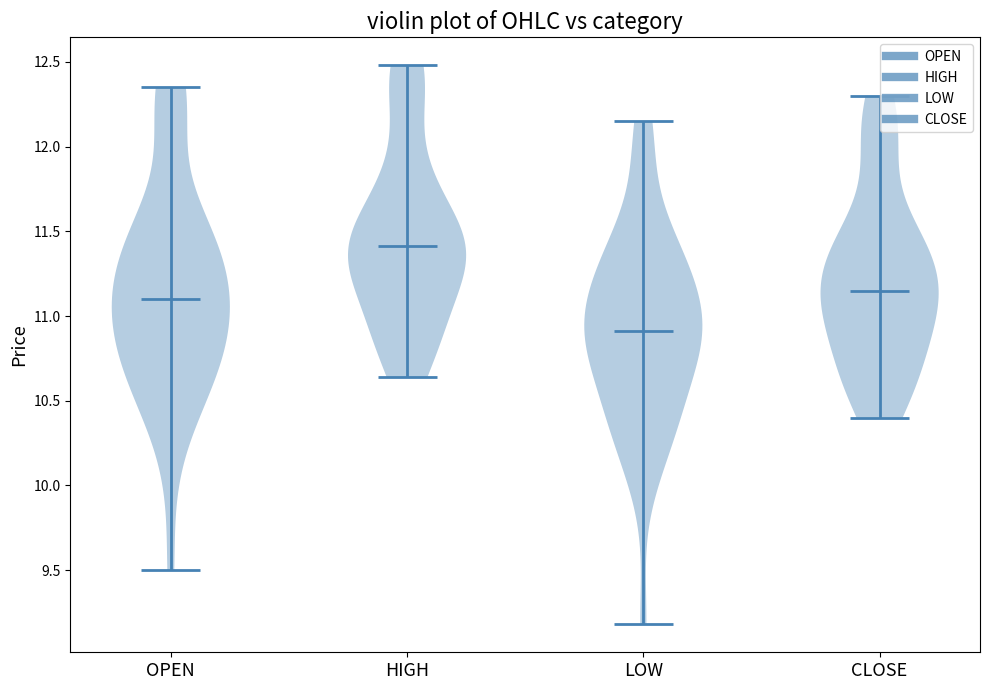

Which violin has the lowest median line?

LOW